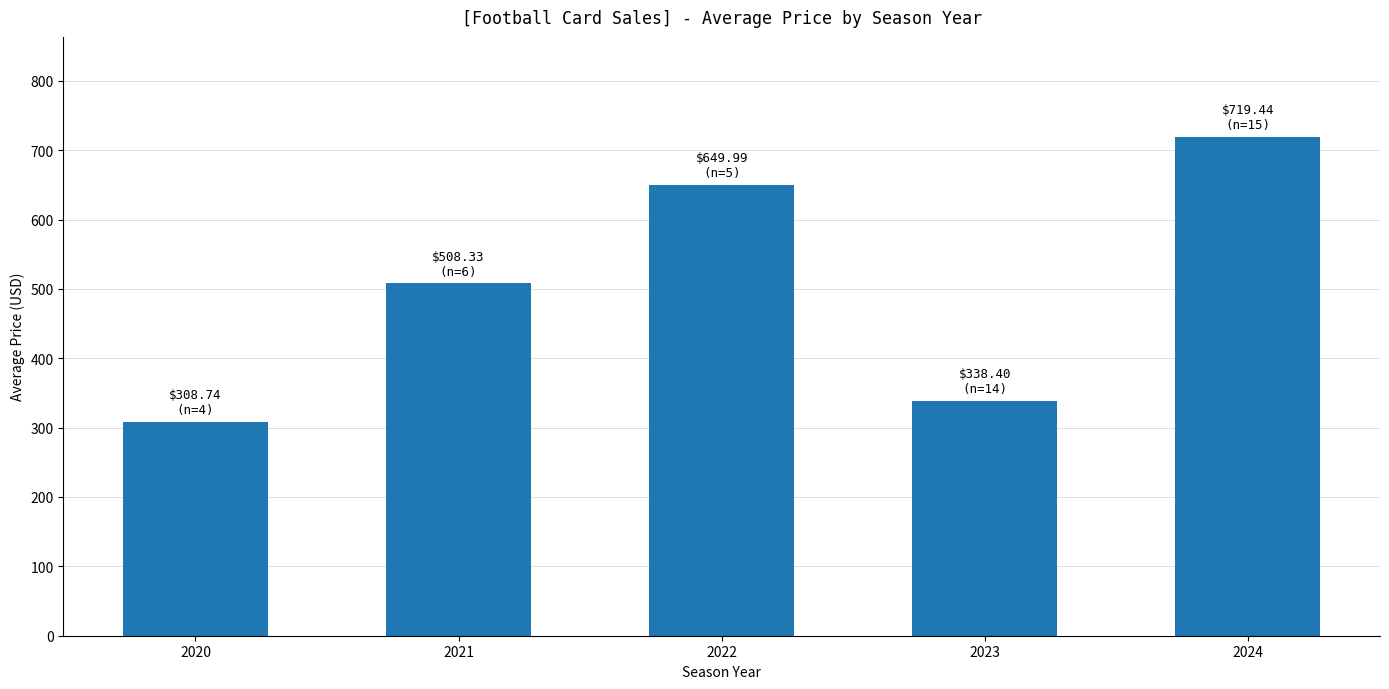

What is the difference between the second highest and second lowest values?

311.6